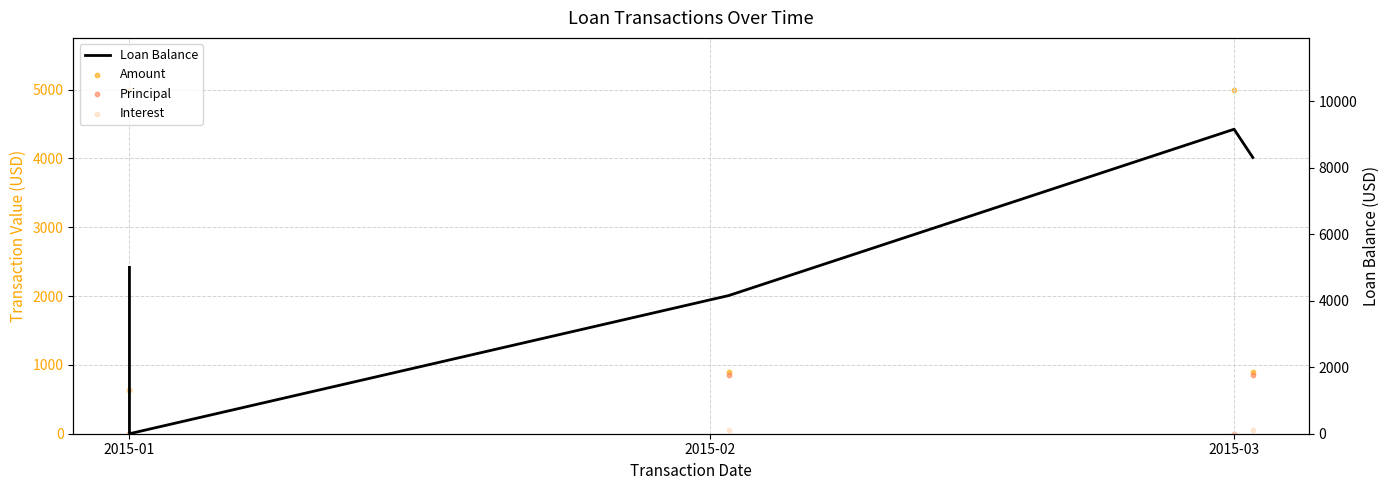

Which series contains the highest Y value?

Loan Balance